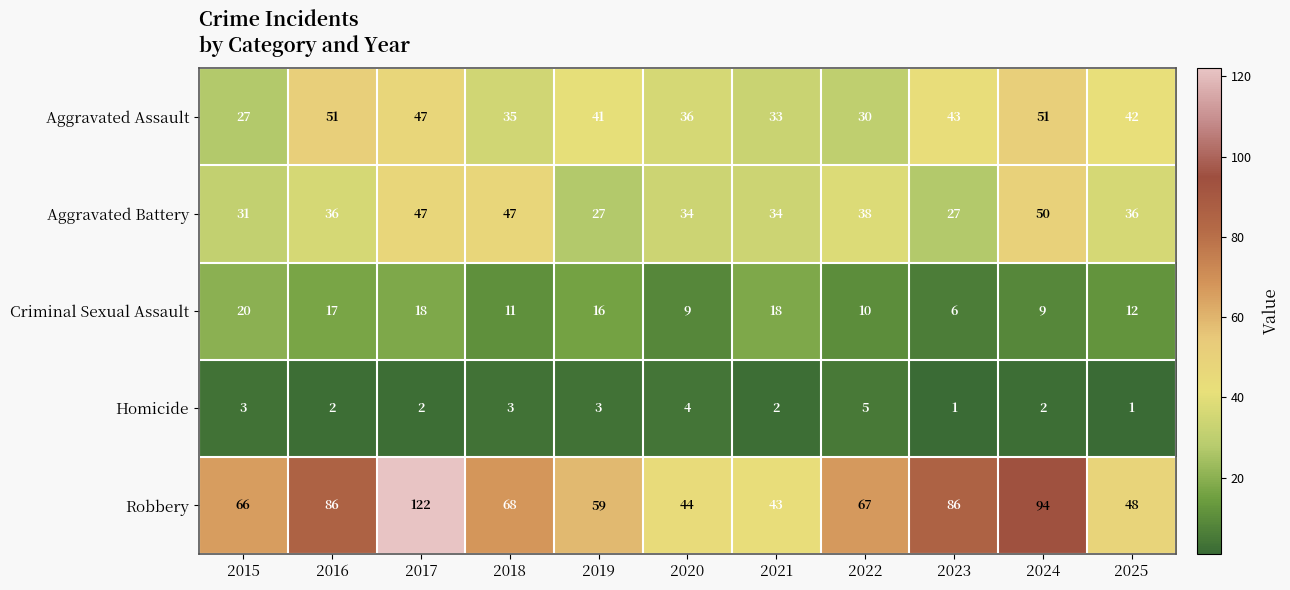

Which series has the largest total across all categories?

Robbery